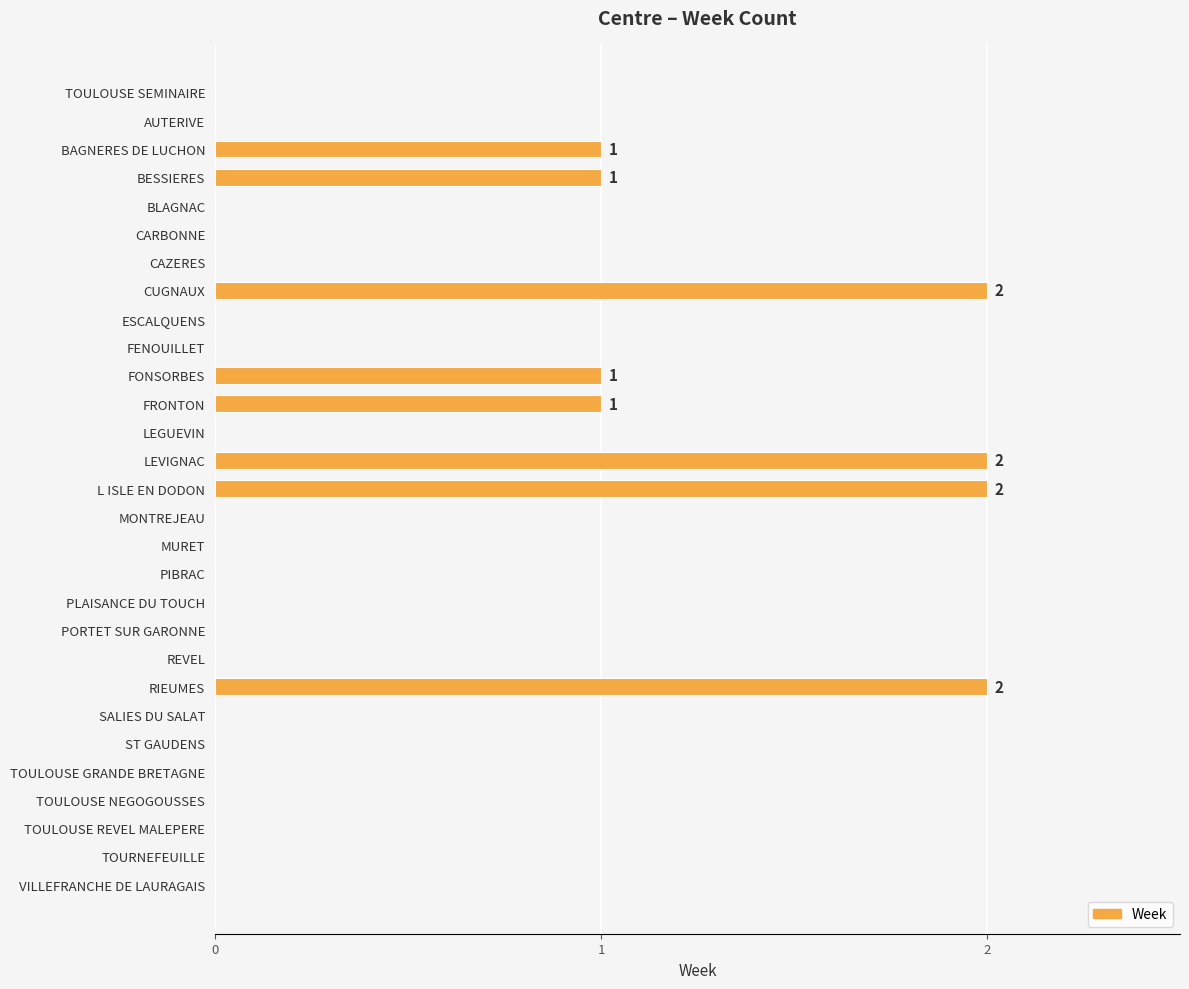

The value at BAGNERES DE LUCHON is 1. True or false?

True